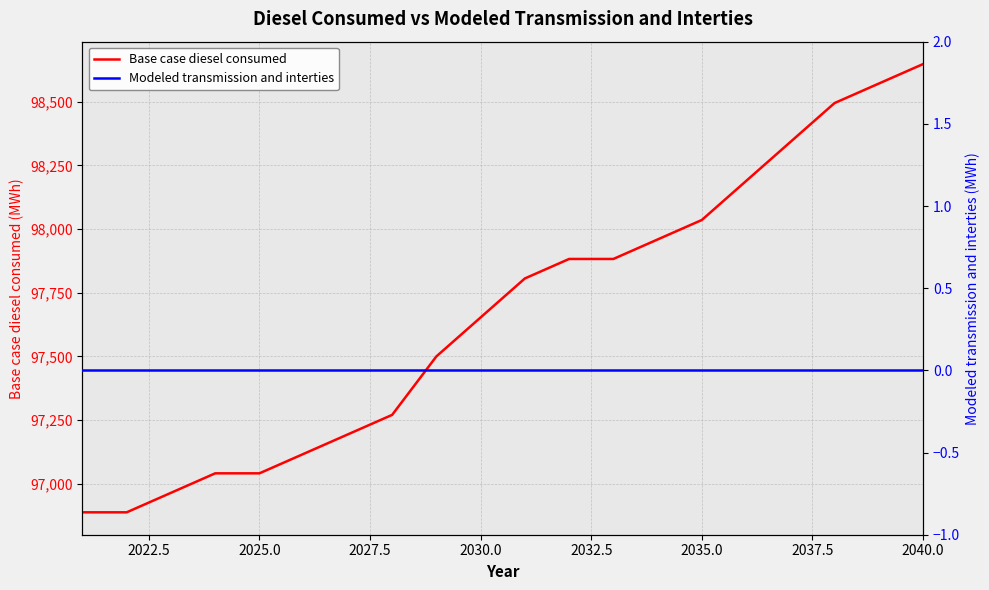

At which label does Base case diesel consumed reach its peak?

2040.0